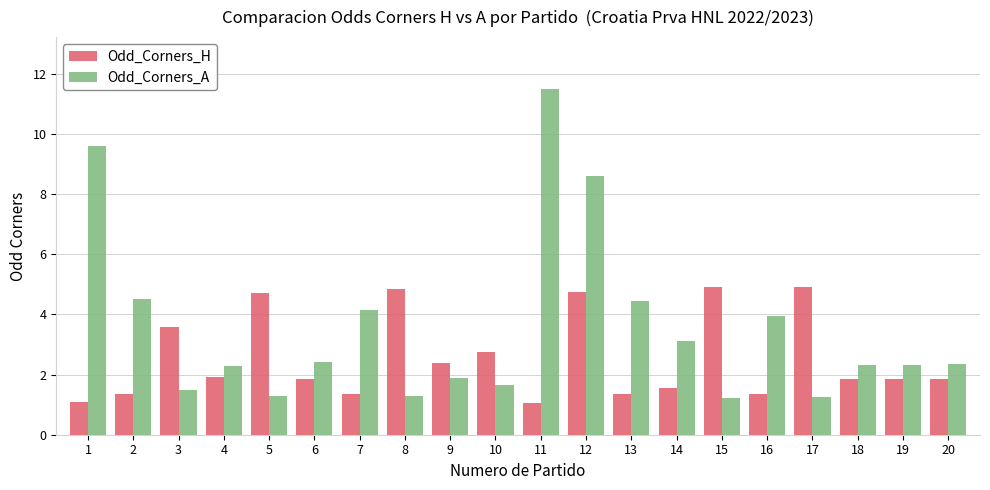

List the series in order of their overall mean, highest first.

Odd_Corners_A, Odd_Corners_H